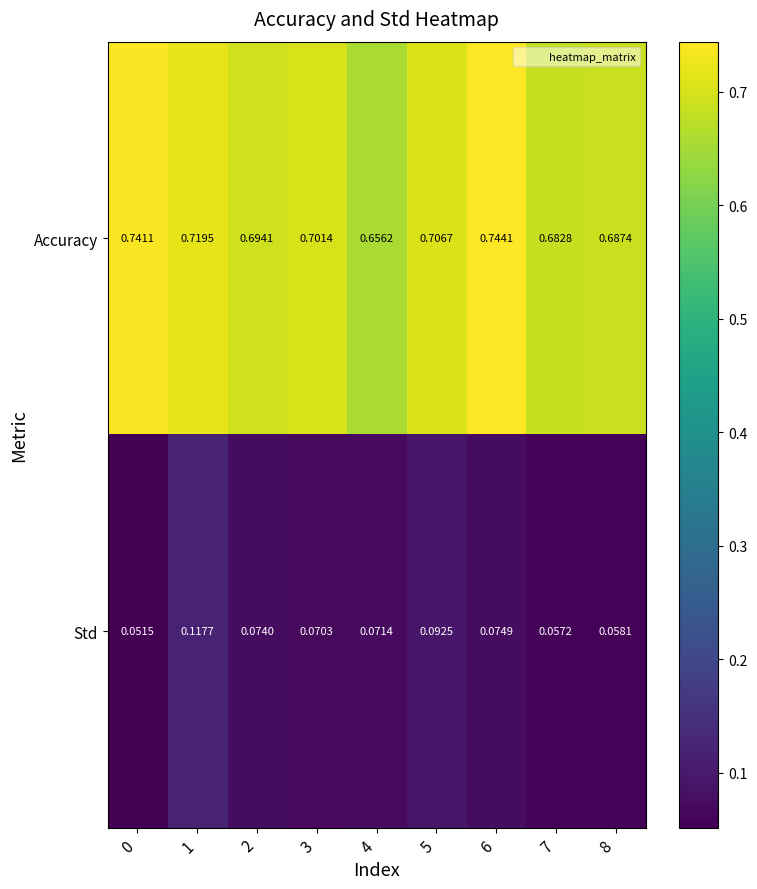

Is the value of Accuracy at 3 greater than the value of Std at 2?

Yes